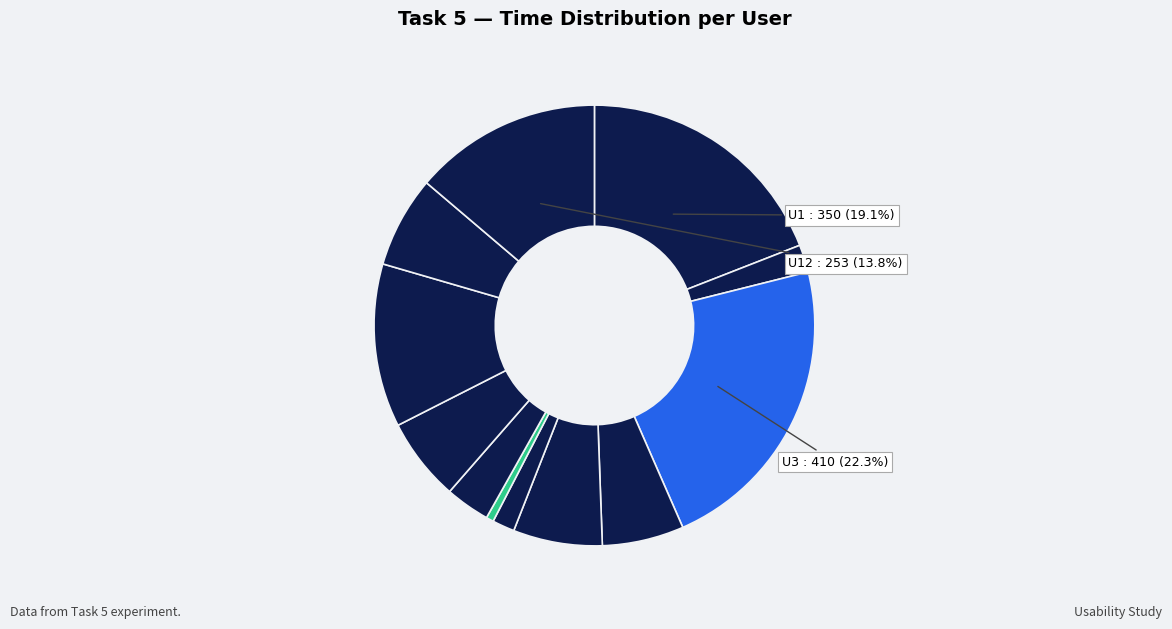

How many slices are in this pie chart?

12